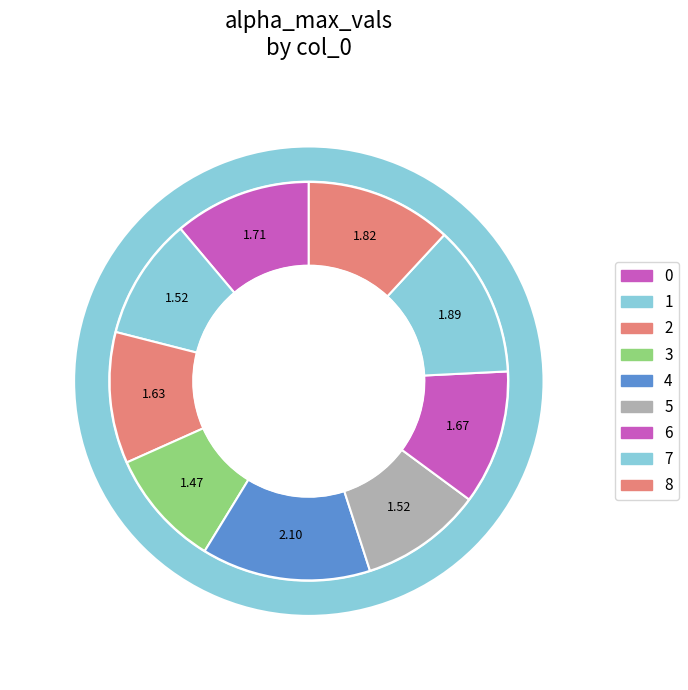

How much of the chart is everything except 0?

88.9%